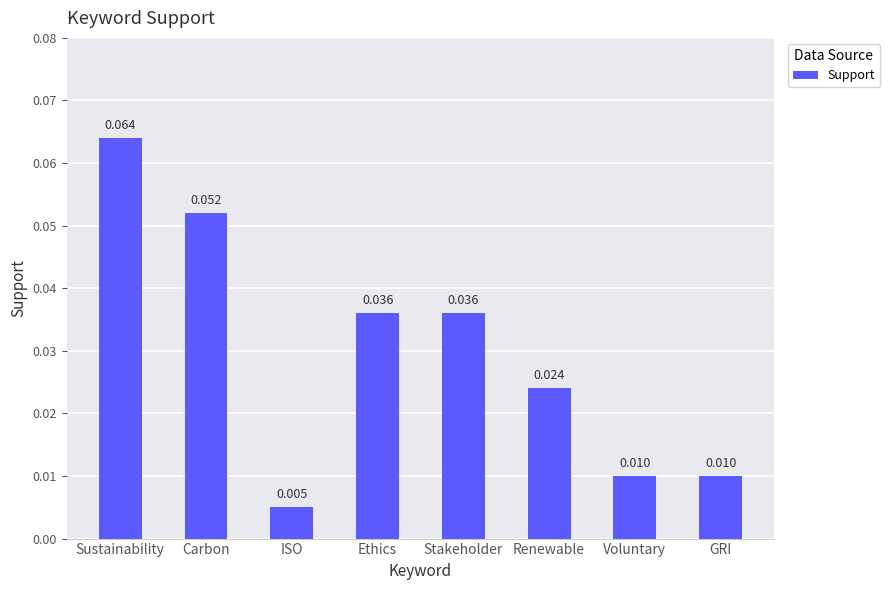

What is the label of the 2nd bar from the left?

Carbon